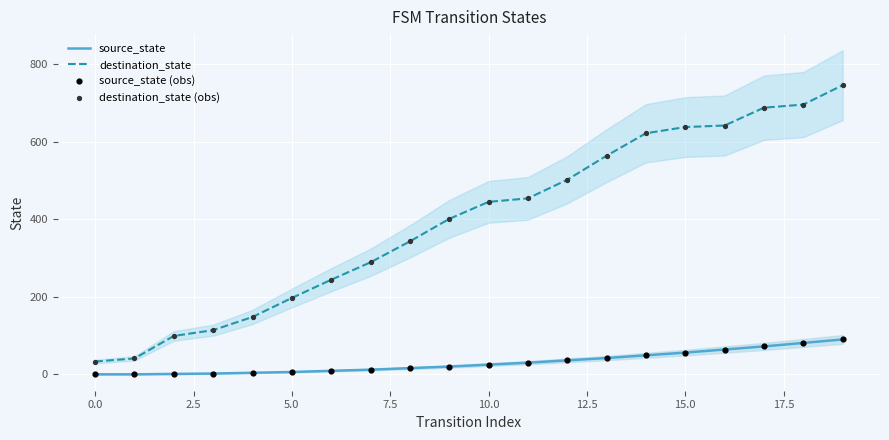

At how many categories does at least one series exceed 62?

18